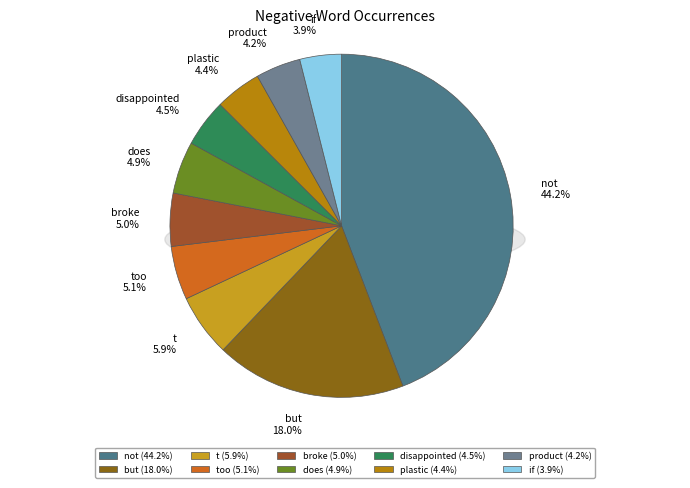

To the nearest percent, what is the combined percentage of broke and product?

9%